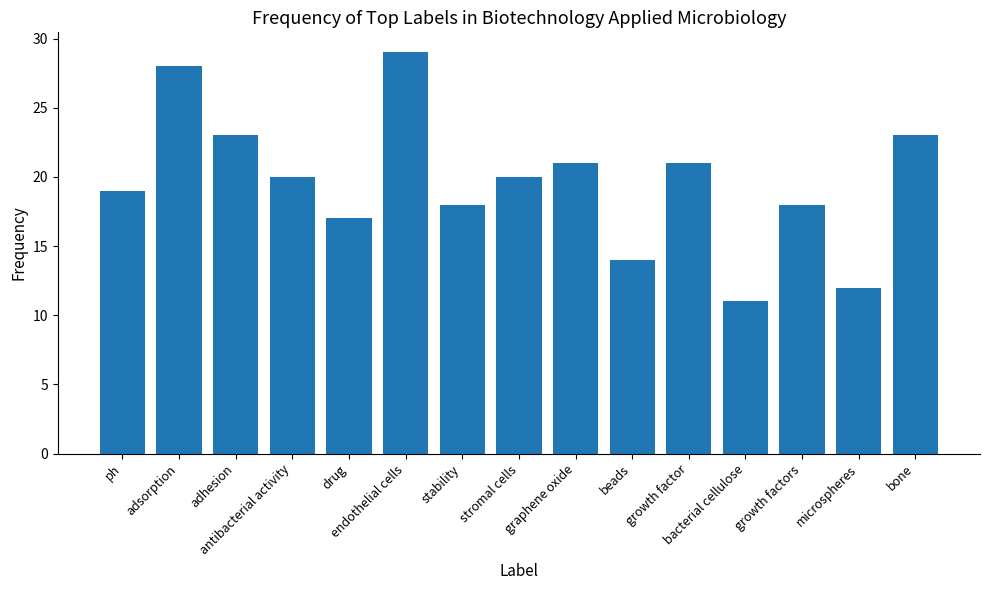

What is the minimum value shown in the chart?

11